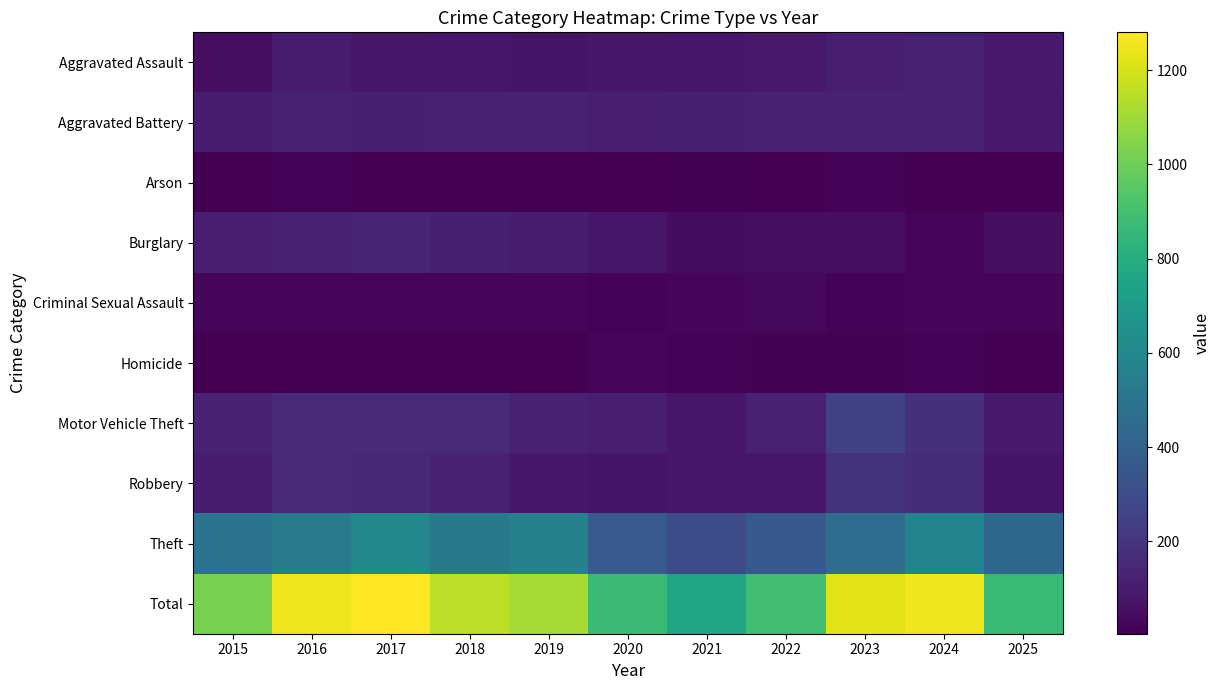

Which series has the largest range (max minus min)?

Total